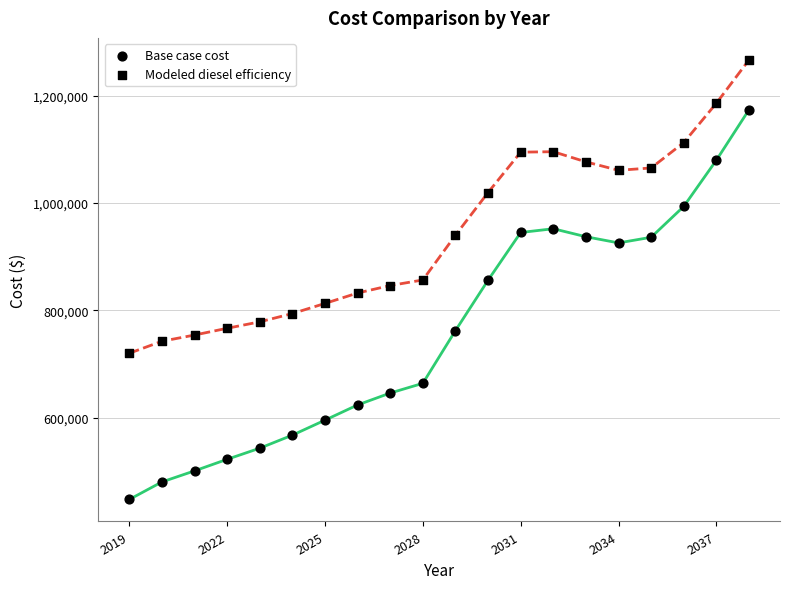

Count the number of points in this scatter plot.

40